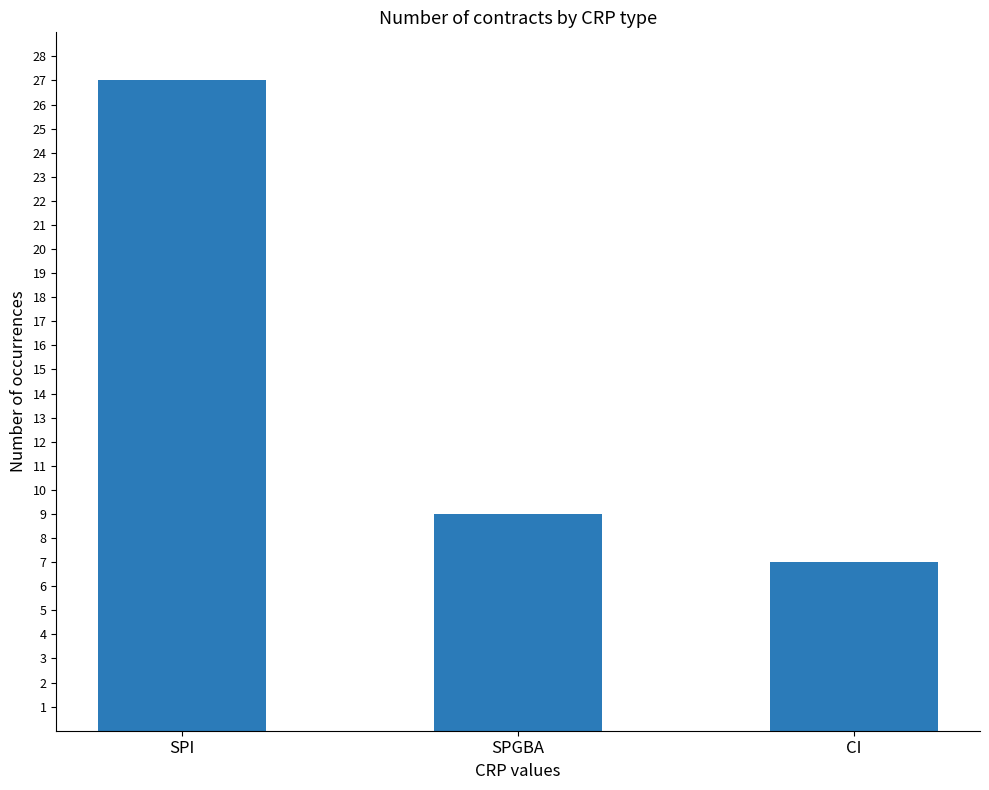

True or false: the data shows 7 at CI.

True